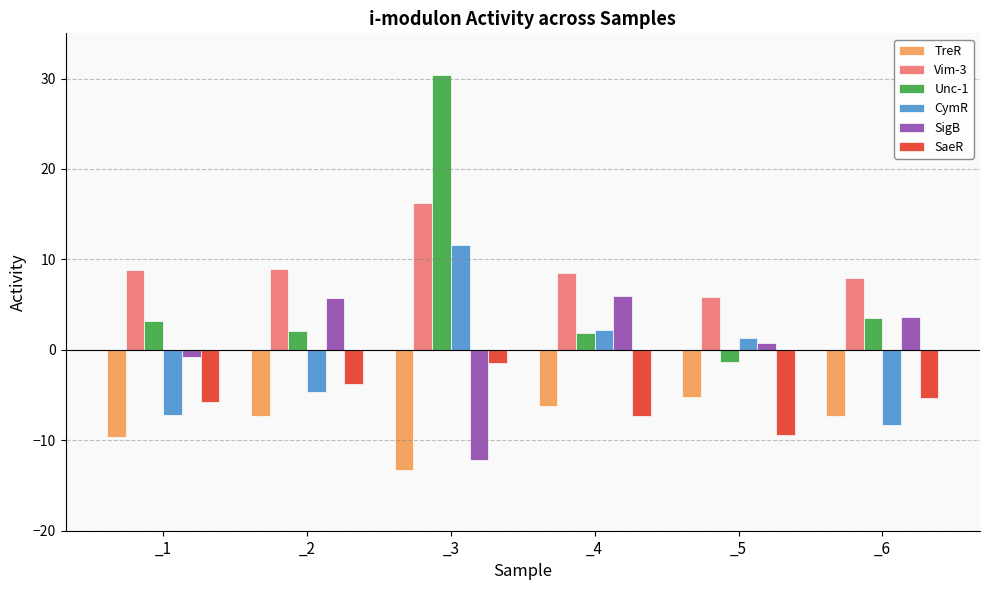

The Unc-1 series shows 3.2 at _1. True or false?

True